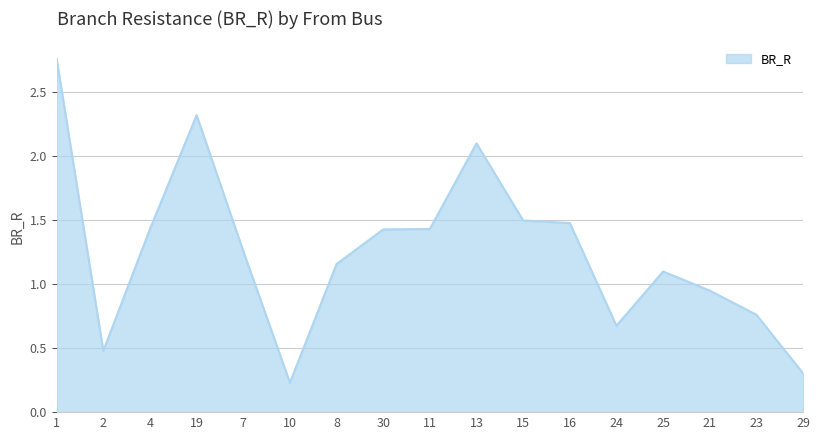

What is the sum of all values?

21.3